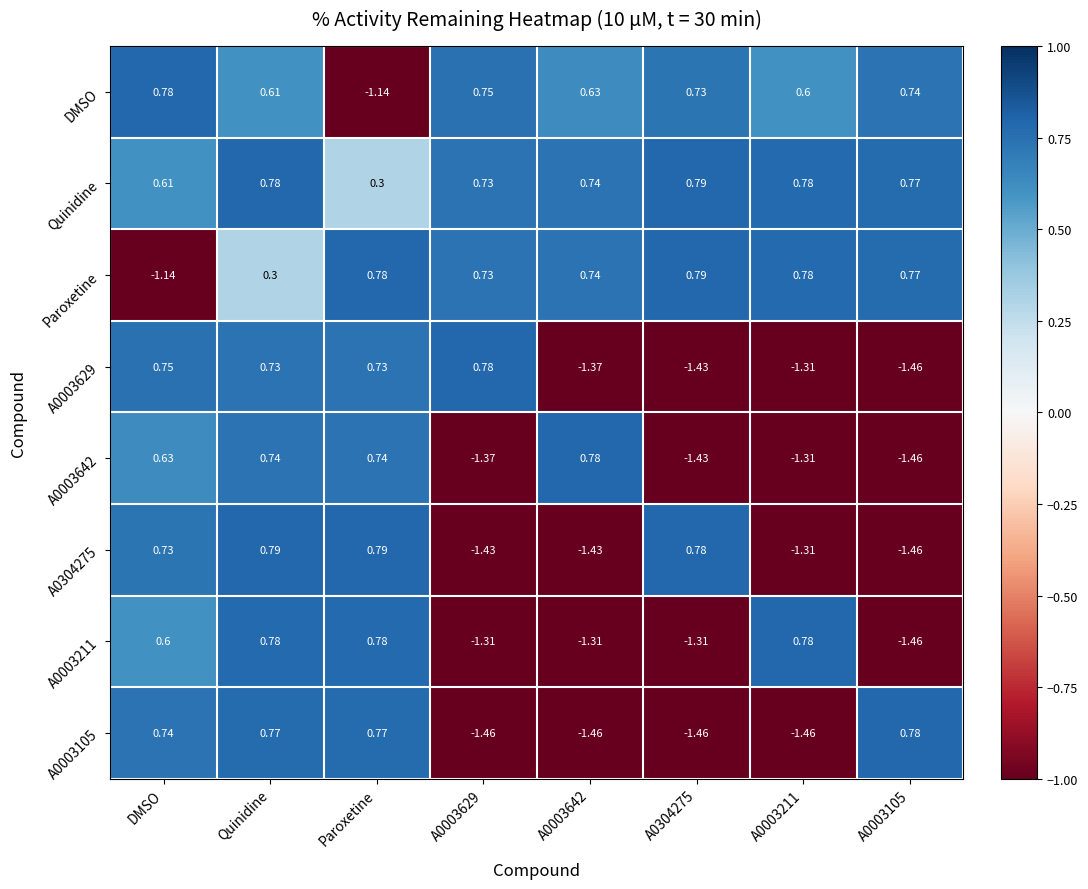

Is the value of Quinidine at A0003642 greater than the value of A0003105 at Paroxetine?

No